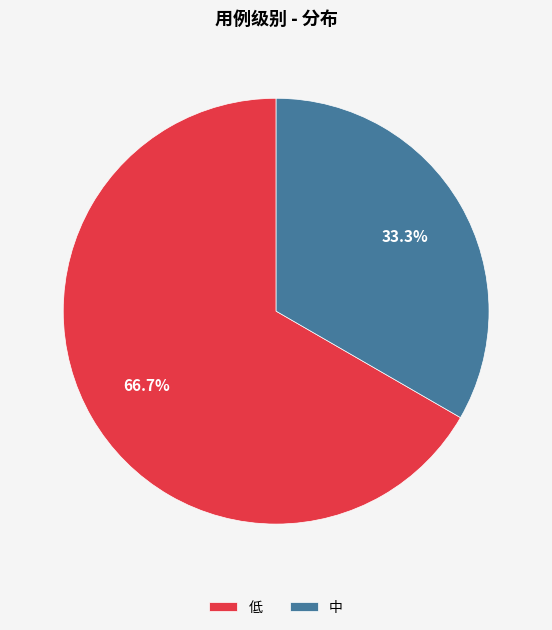

What percentage is NOT represented by 低?

33.3%